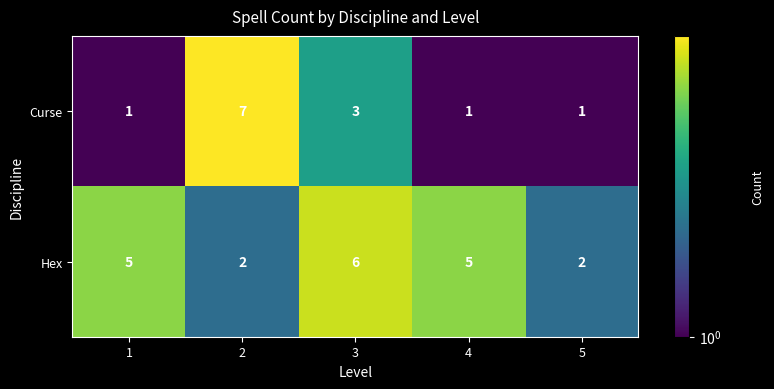

Is it true that Curse equals 4 at 3?

False